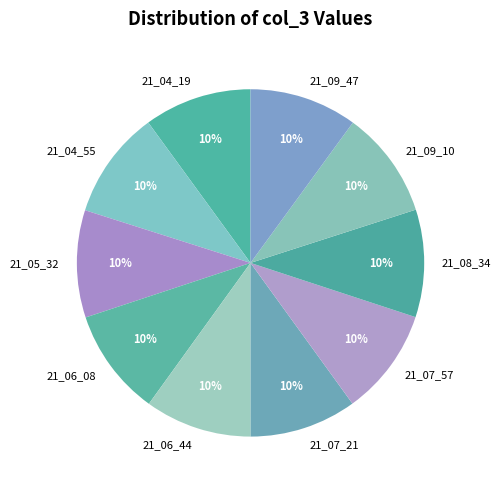

How many slices are in this pie chart?

10